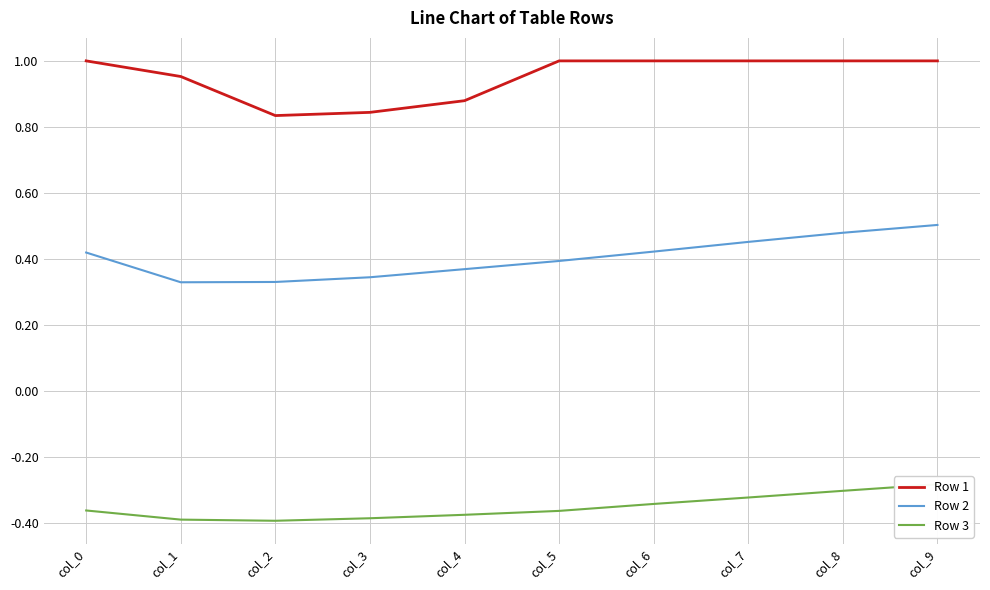

True or false: Row 3 and Row 1 cross at least once.

False